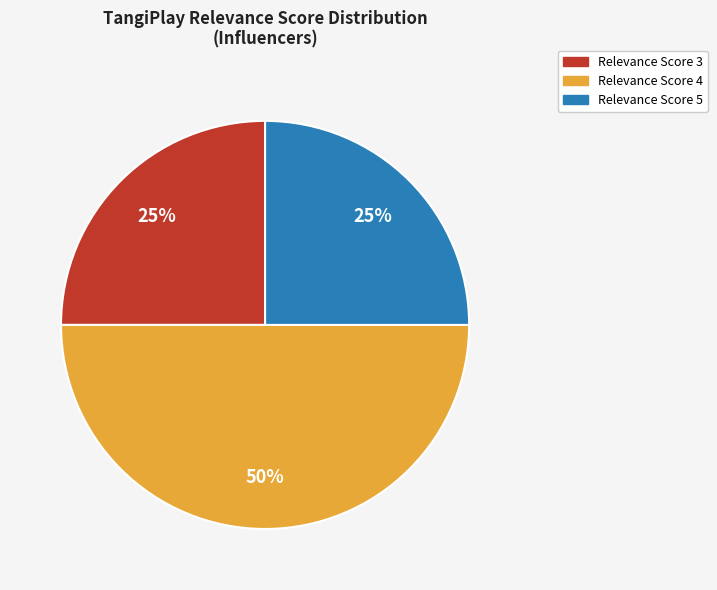

To the nearest percent, what is the average slice percentage?

33%